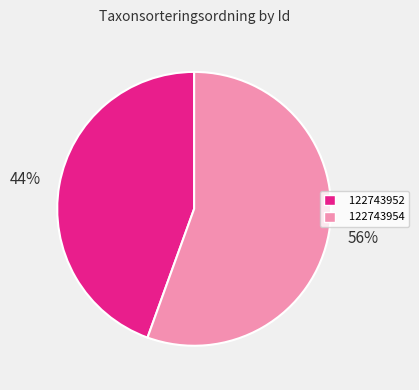

Is the sum of 122743954 and 122743952 greater than half?

Yes